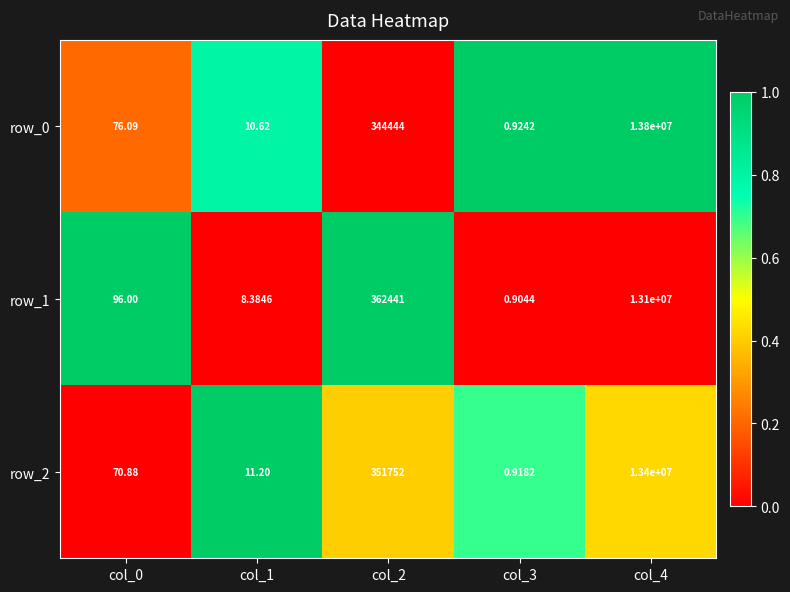

List the series in order of their peak value, lowest first.

row_1, row_2, row_0